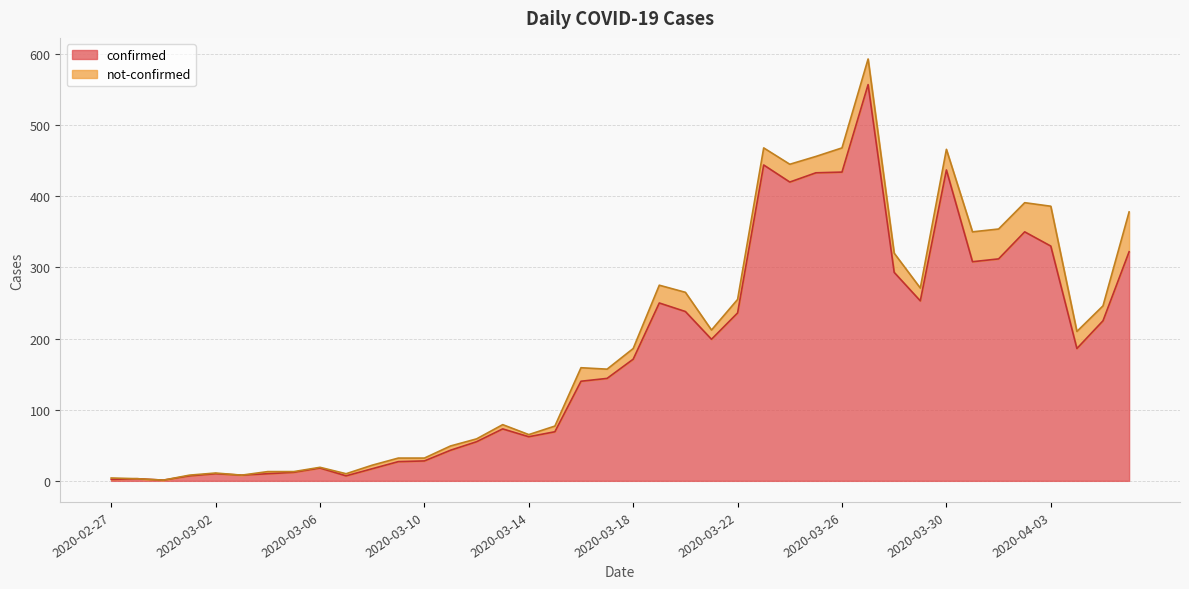

At which category does the data reach its first local peak?

2020-02-28